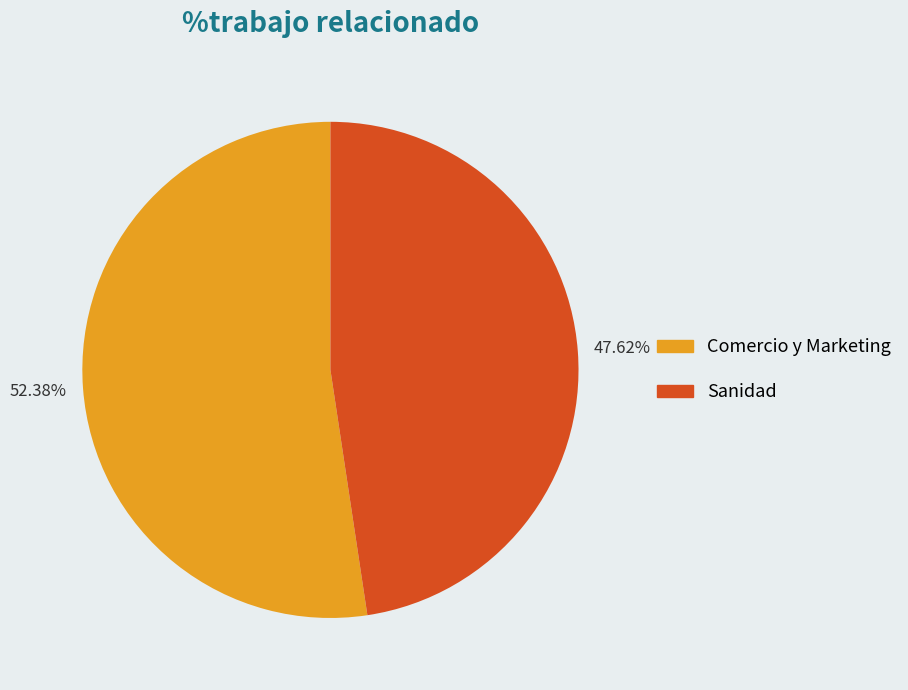

Is it true that Comercio y Marketing is 52% of the pie?

True